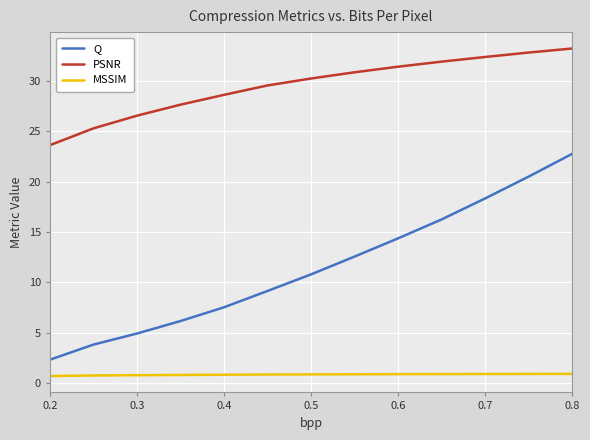

Count the MSSIM values in the range 0 to 1.

13